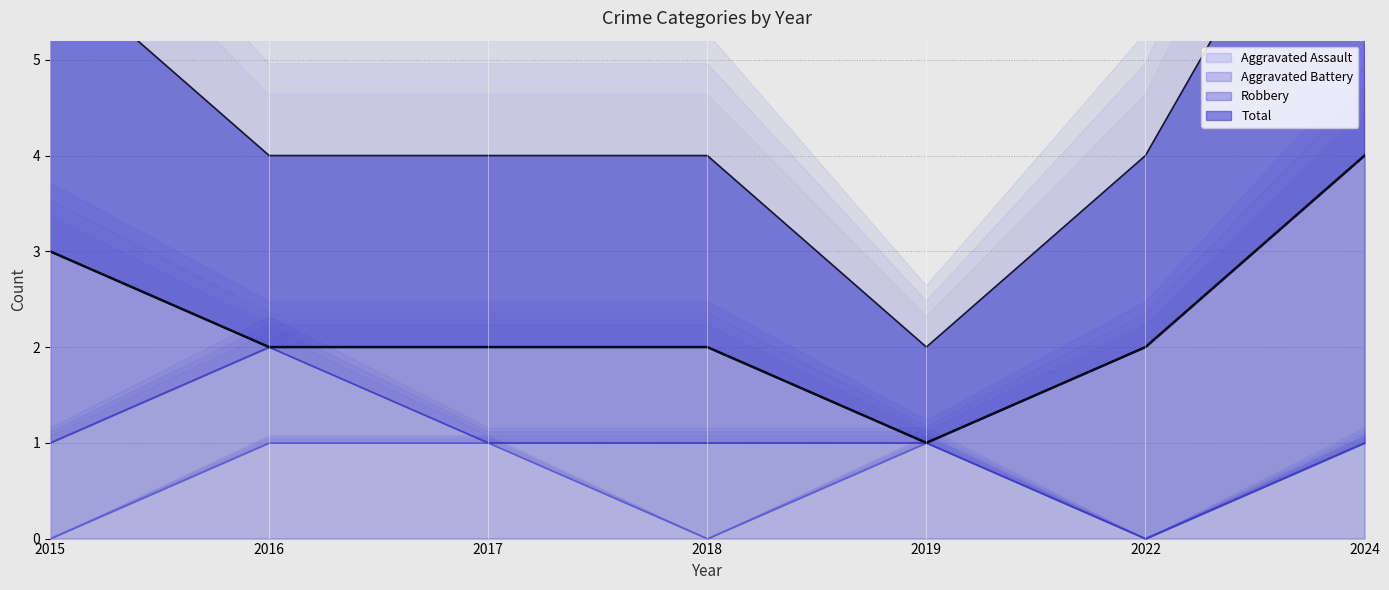

True or false: Aggravated Assault has a value of 0 at 2015.

True